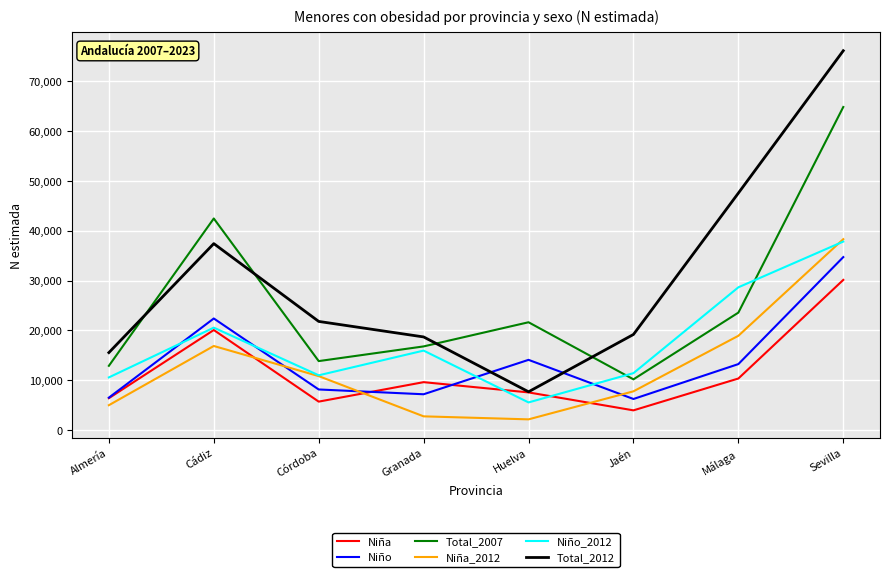

Which series has the widest spread of values?

Total_2012